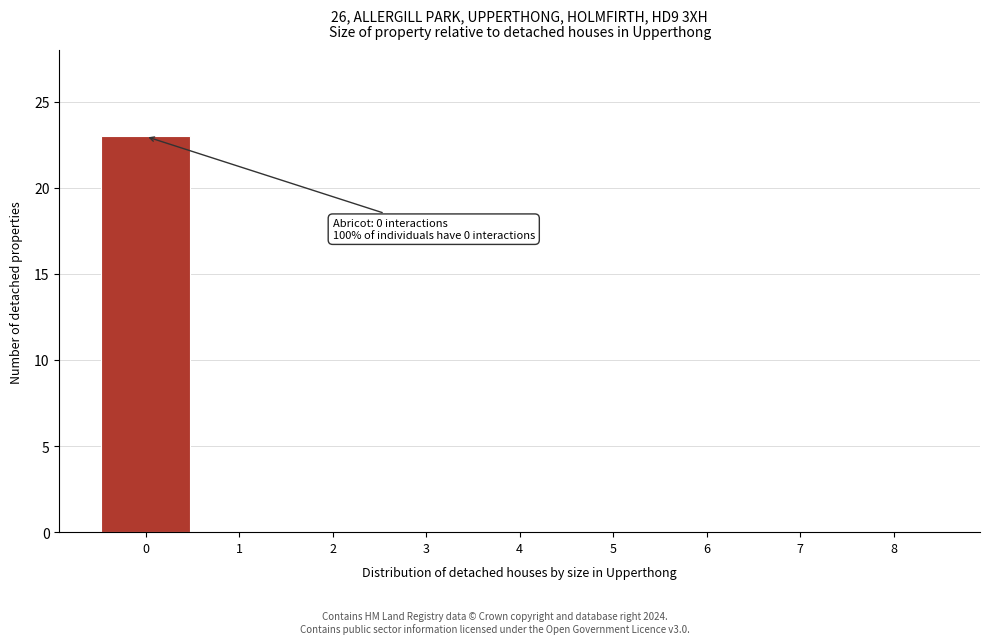

Over which range of the x-axis is the bar tallest?

-0.5 to 0.5